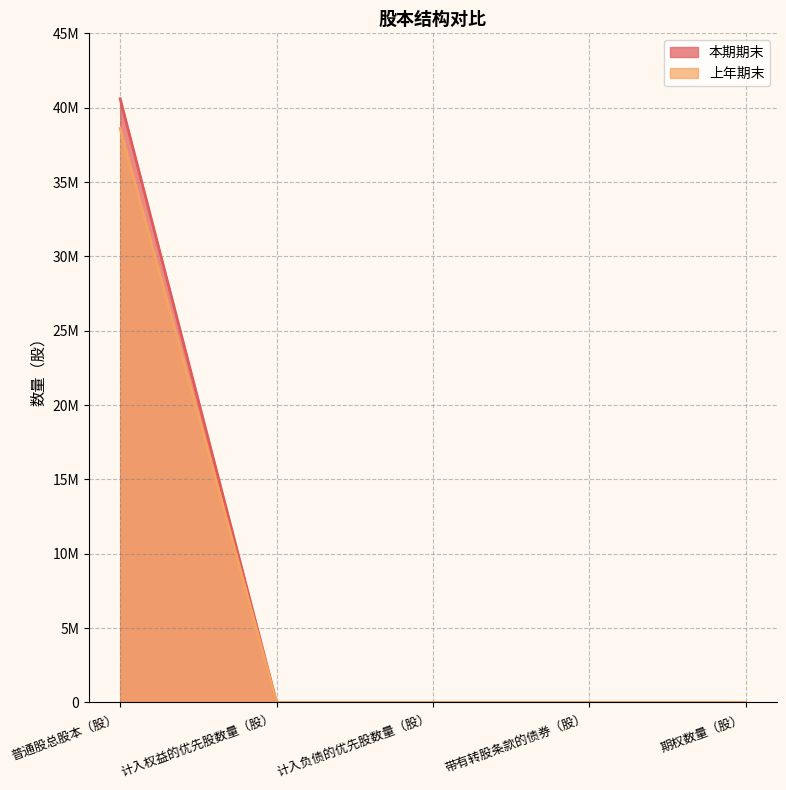

Between 带有转股条款的债券（股） and 普通股总股本（股）, which is larger?

普通股总股本（股）